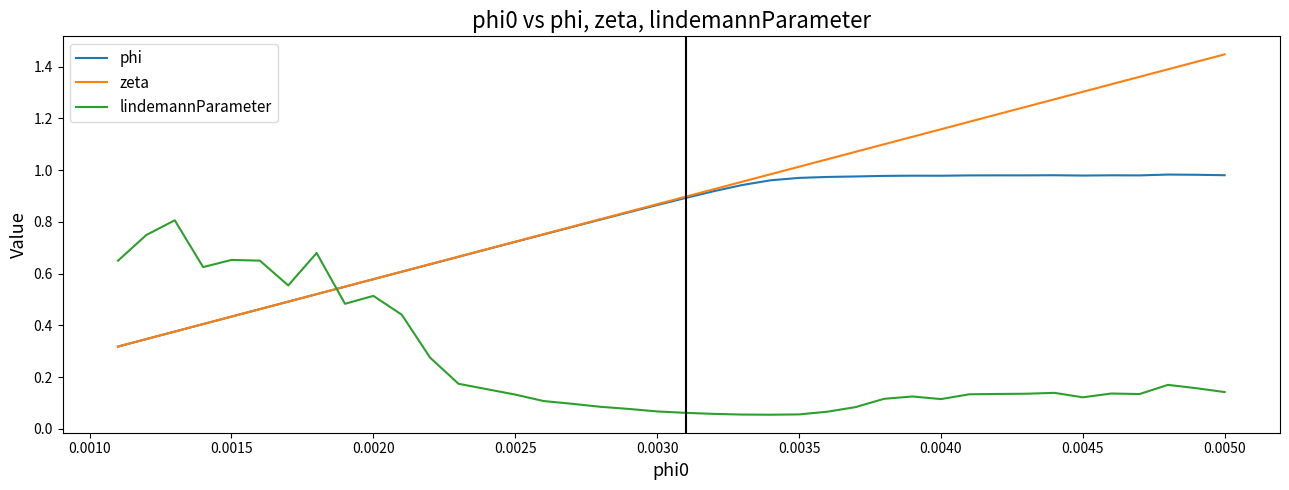

After their last crossing, which series has the higher values: lindemannParameter or phi?

phi